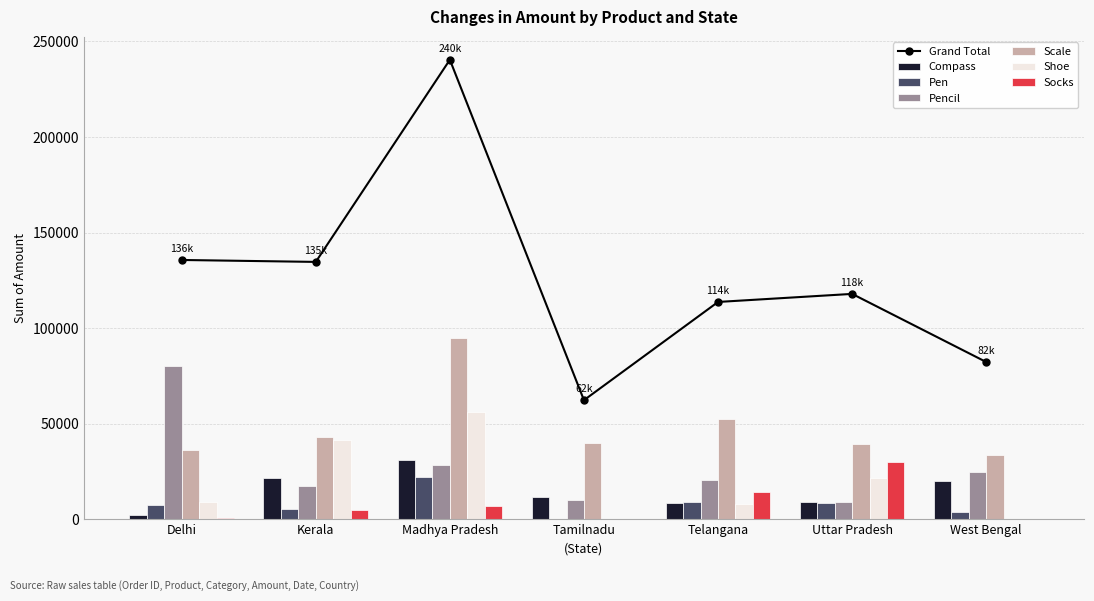

Between Tamilnadu and Uttar Pradesh, which series saw the biggest shift?

Socks